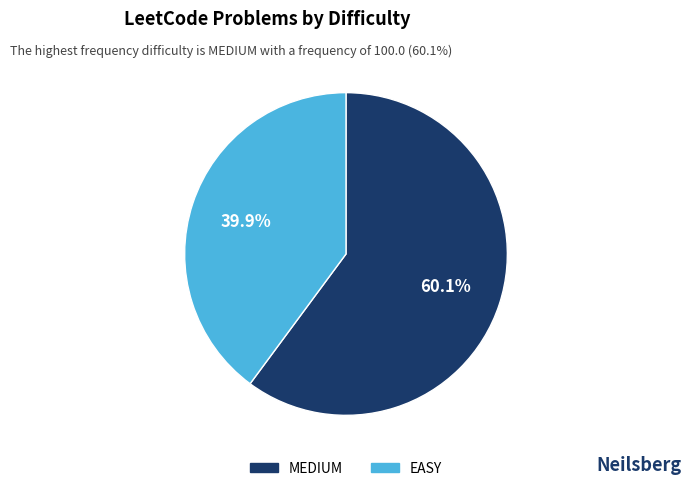

To the nearest percent, what is the difference between the largest and smallest slice percentages?

20%